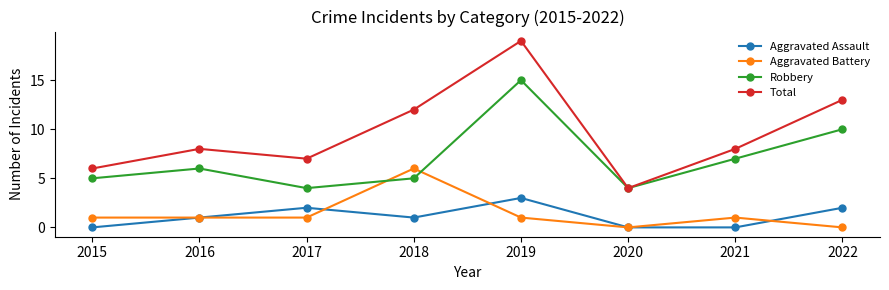

How many interior local valleys does the Total series have?

2